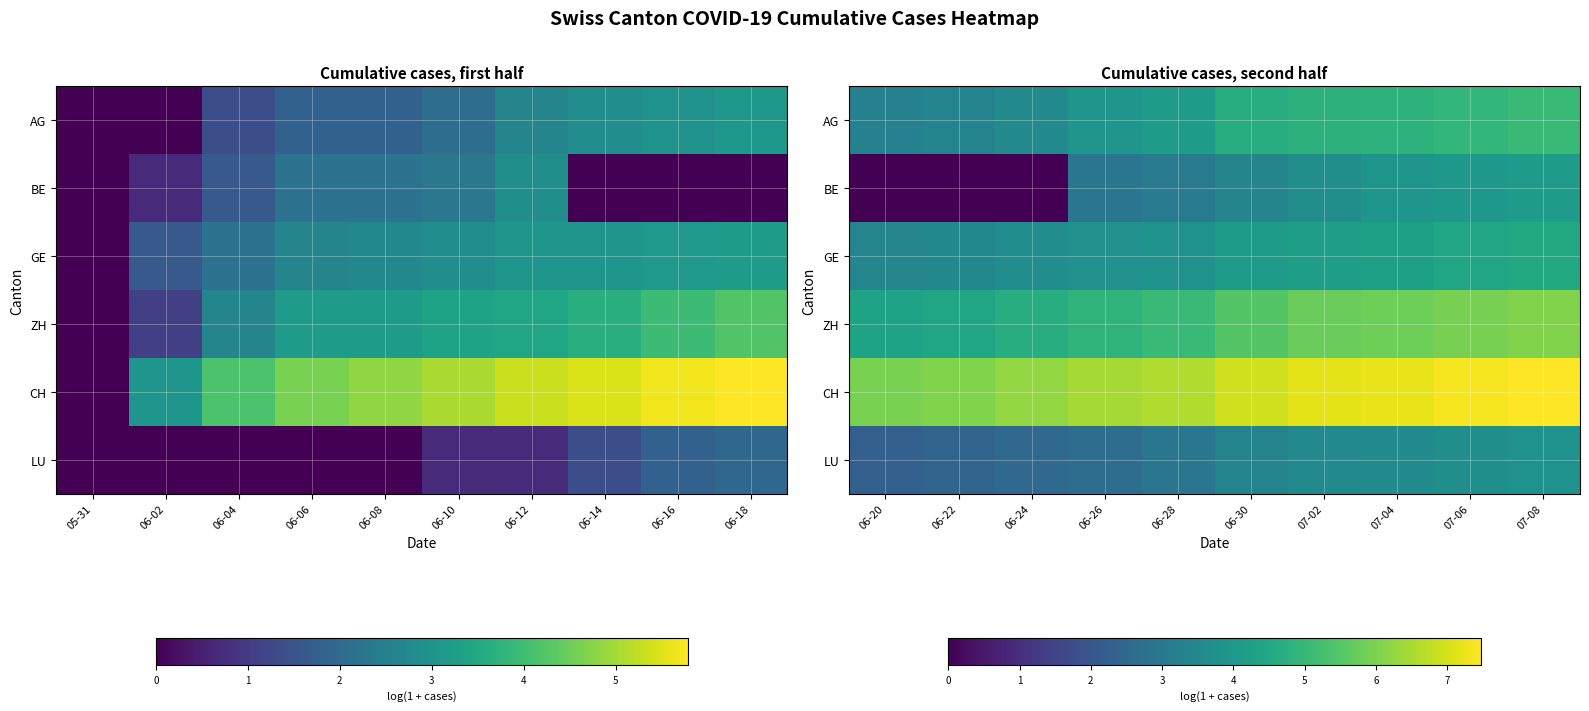

At which label does BE reach its minimum?

06-20